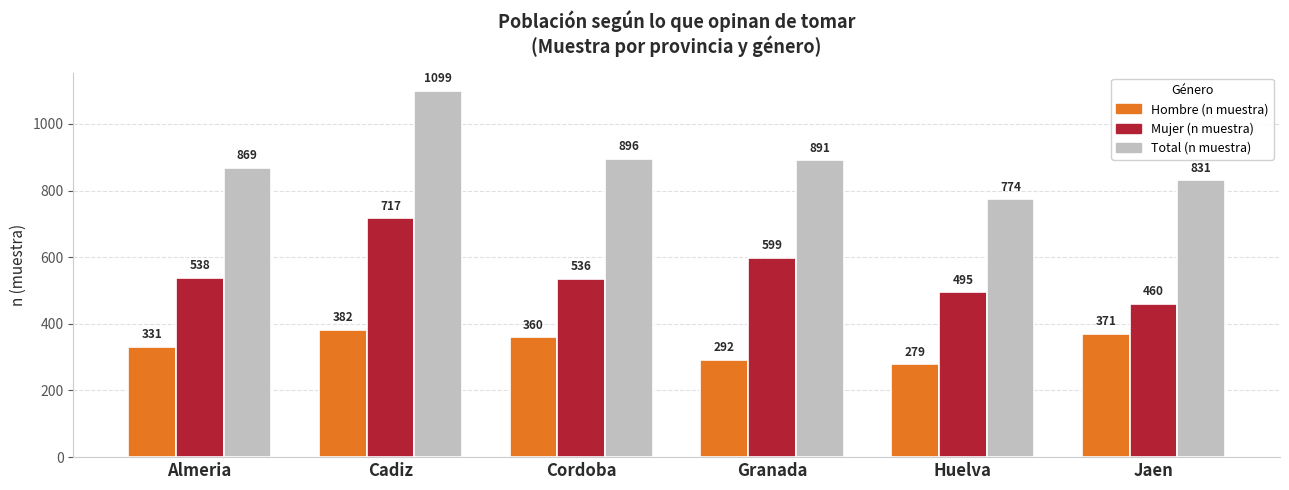

How many data points does each series have?

6